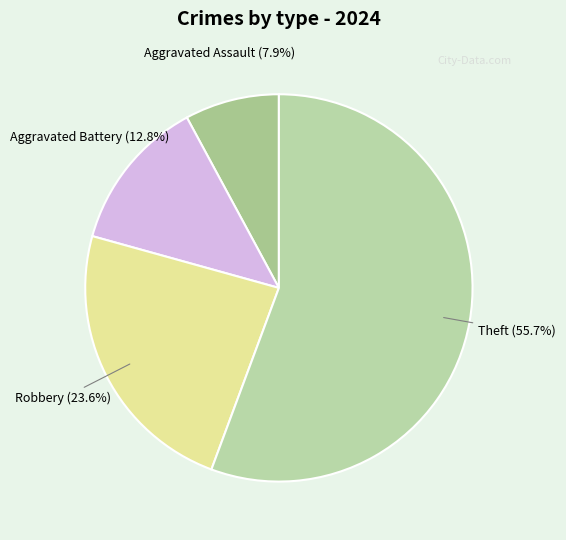

How many slices are in this pie chart?

4